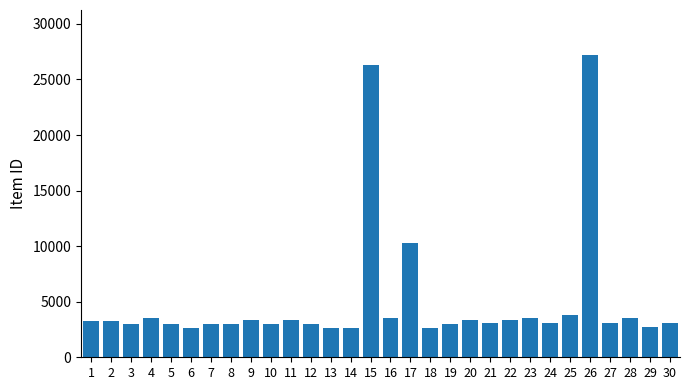

What is the value of the 26th bar from the left?

27174